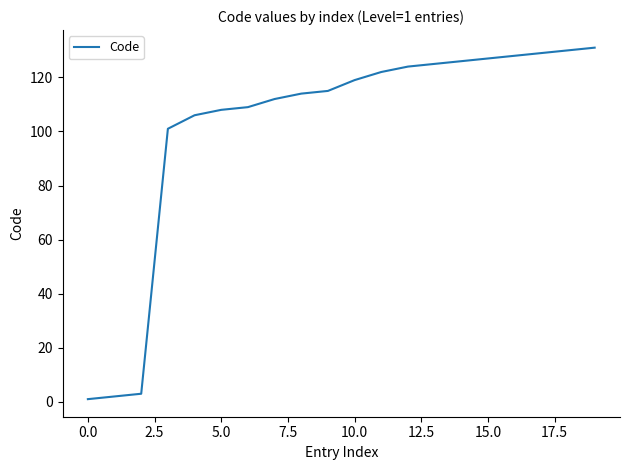

Reading right to left, what are all the values shown in this chart?

131	130	129	128	127	126	125	124	122	119	115	114	112	109	108	106	101	3	2	1